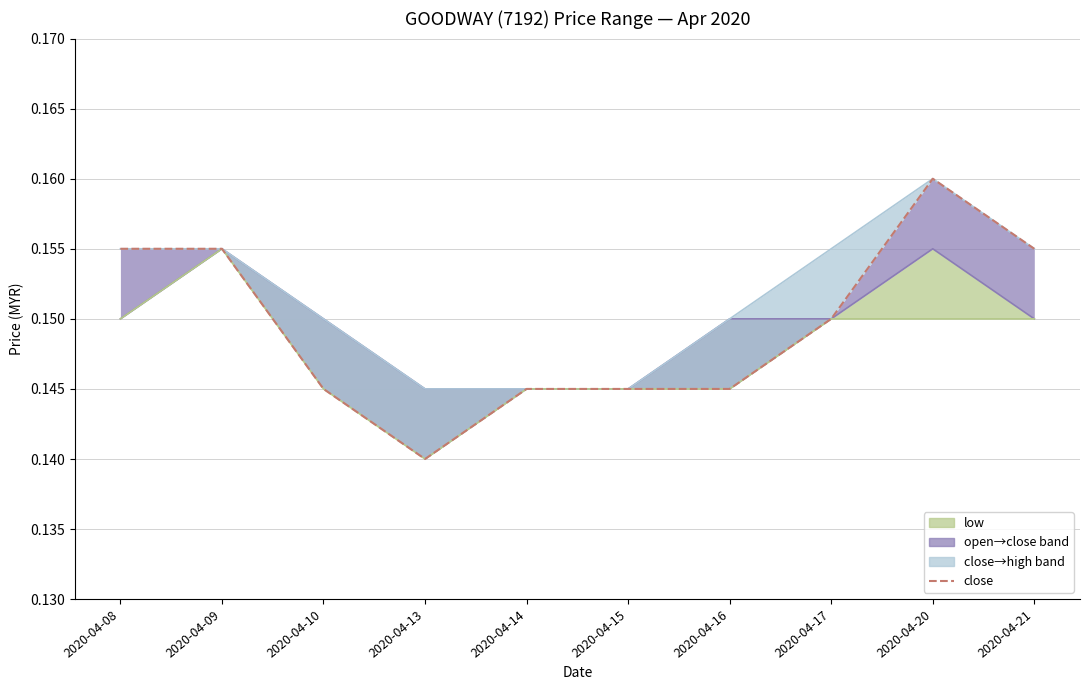

Is it true that close equals 0.1 at 2020-04-10?

False